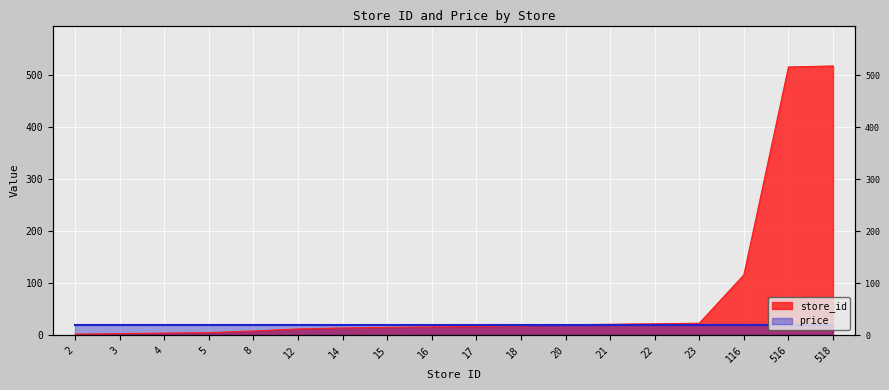

The value at 8 is 8. True or false?

True